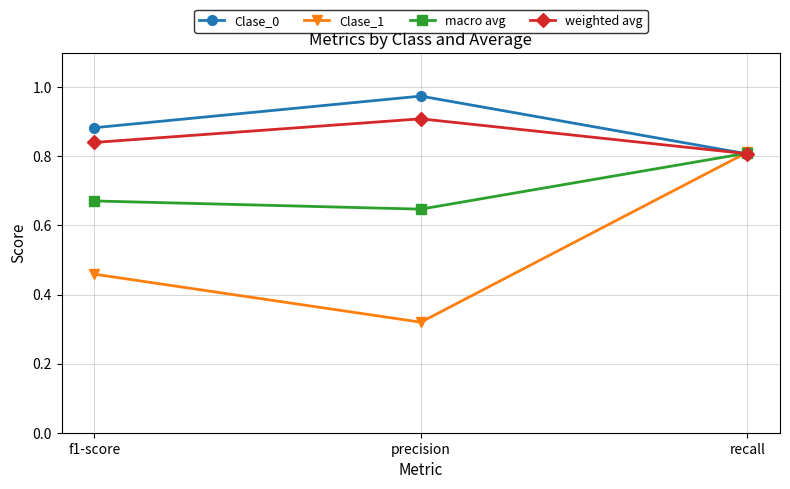

At which category is the sum across all series the highest?

recall